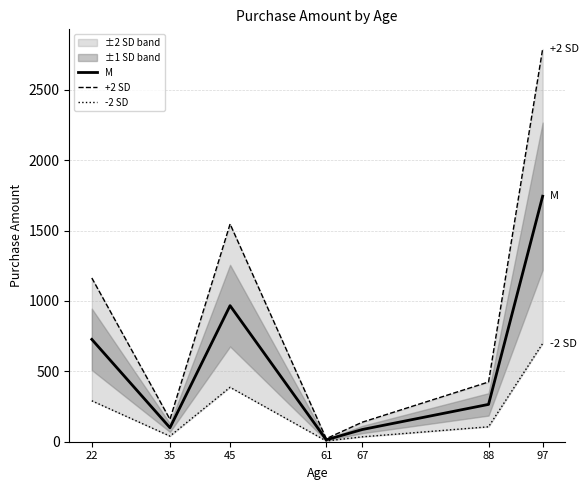

How many data points in +2 SD are above 424?

4